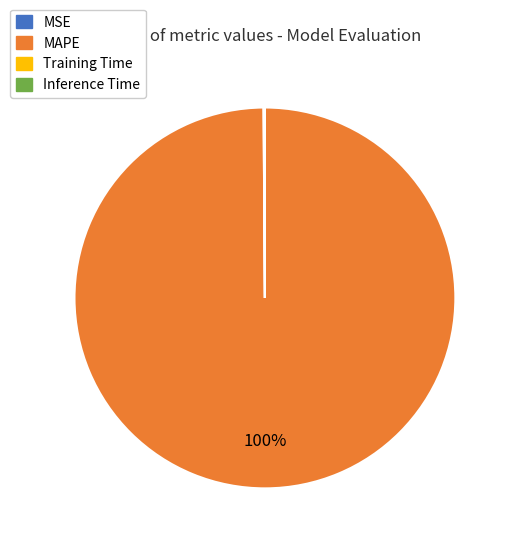

To the nearest percent, what portion does MAPE represent?

100%